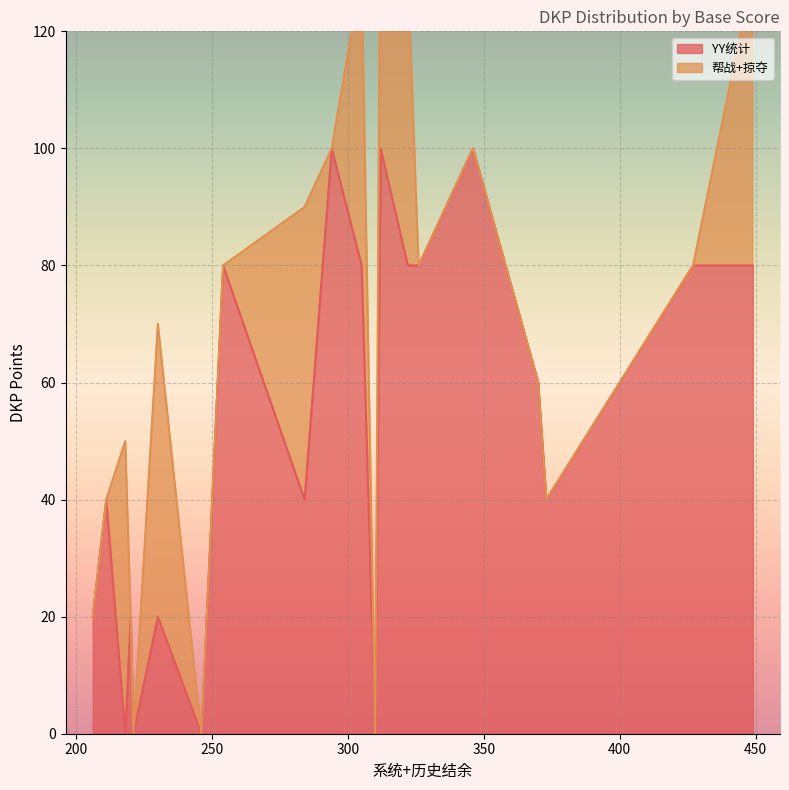

What is the highest value of the YY统计 series?

100